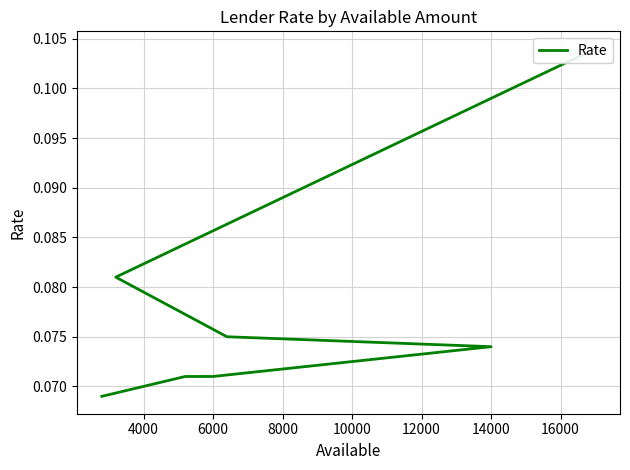

The chart shows a value of 0.1 at 6000. True or false?

False